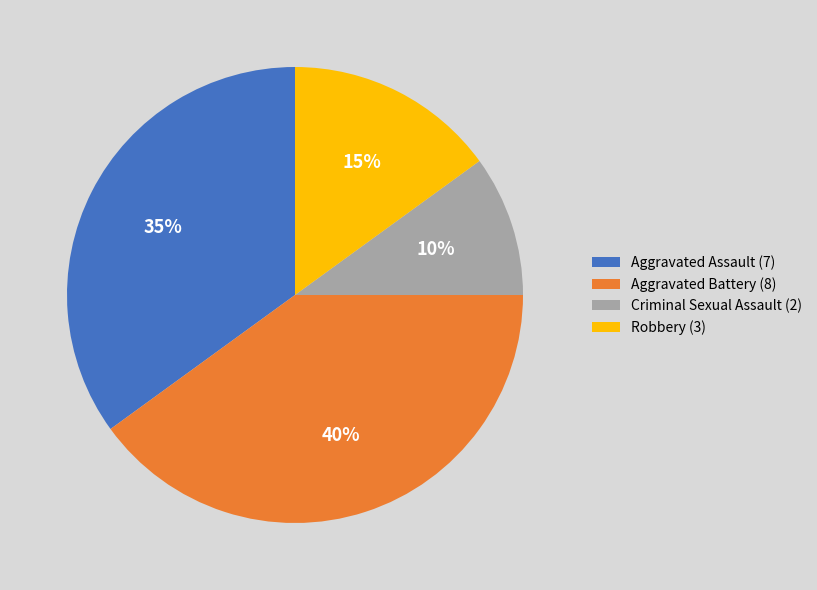

To the nearest percent, what is the difference between the Aggravated Battery and Criminal Sexual Assault slice percentages?

30%